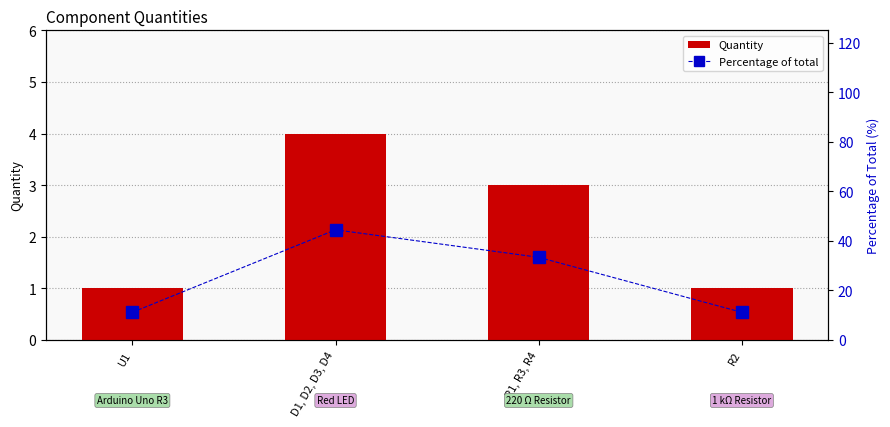

How many Quantity values are between 1 and 4?

4